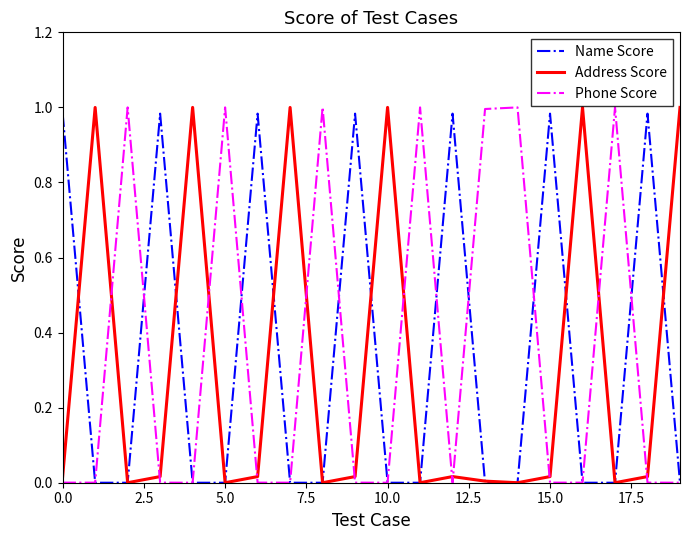

Which series ends up on top after the final intersection of Address Score and Phone Score?

Address Score